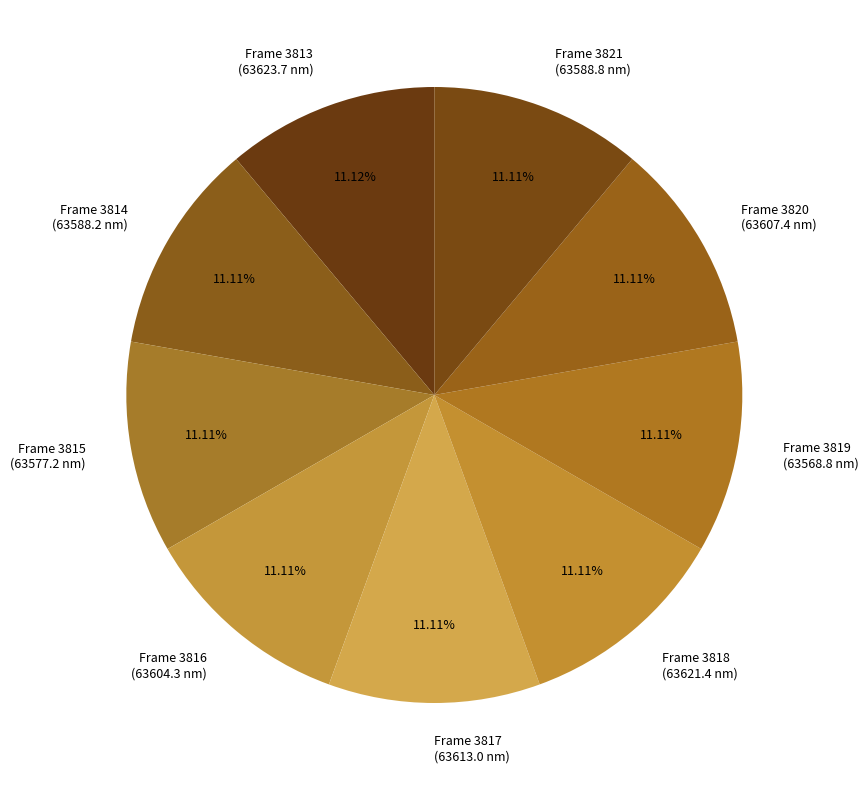

Combined, do Frame 3821 (63588.8 nm) and Frame 3818 (63621.4 nm) account for over 50%?

No